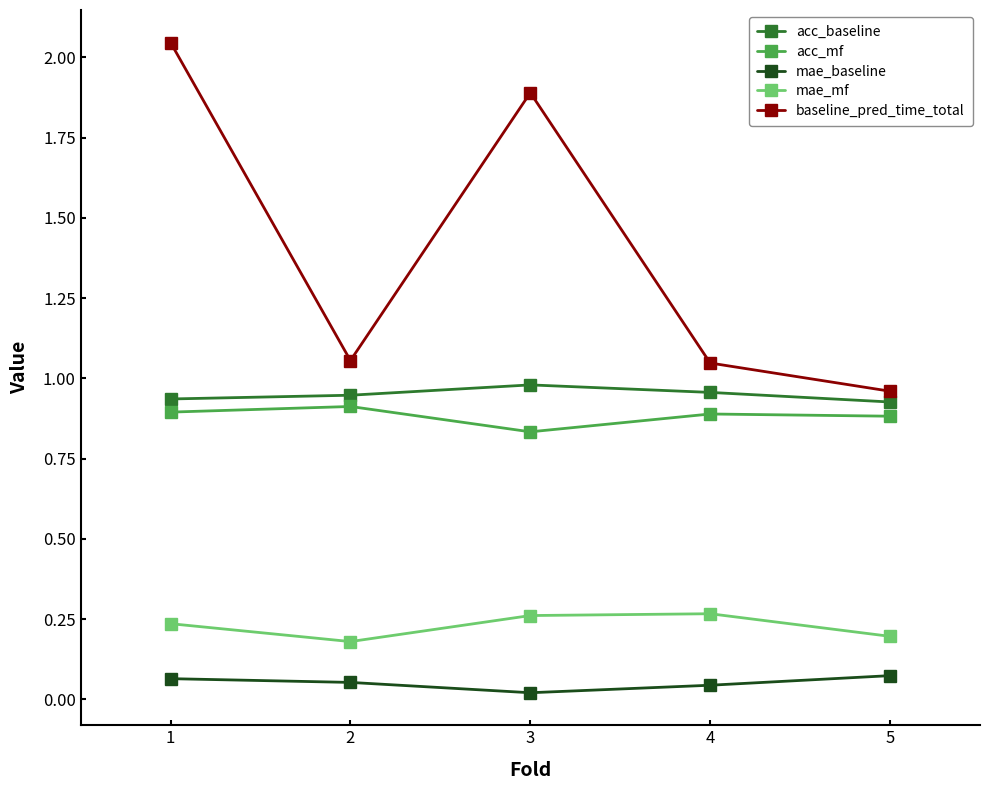

Which series has the widest spread of values?

baseline_pred_time_total